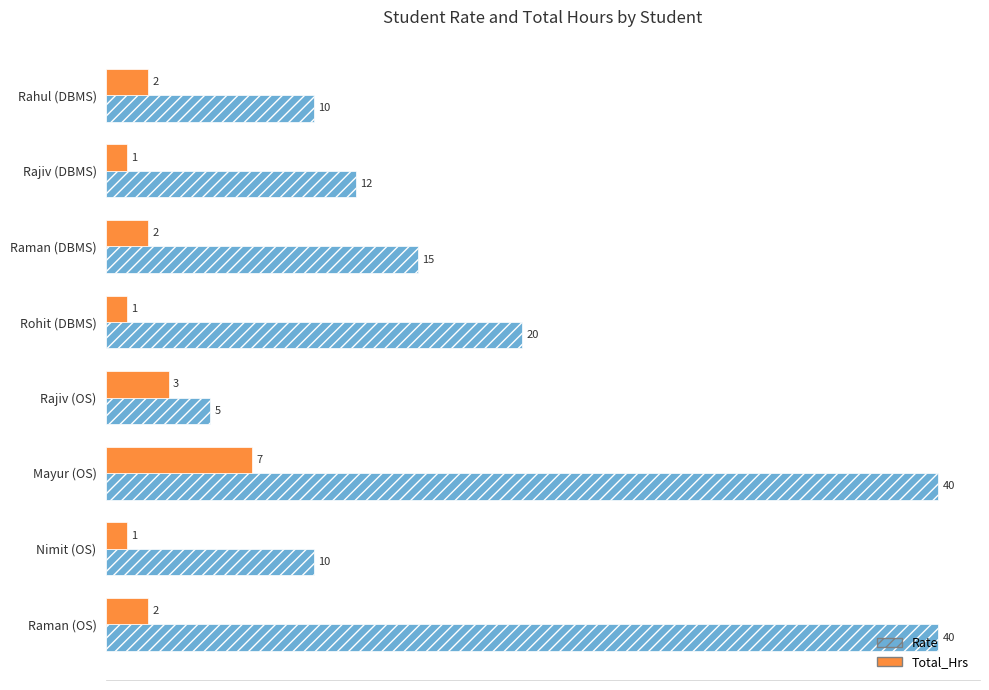

At which category is the sum across all series the highest?

Mayur (OS)